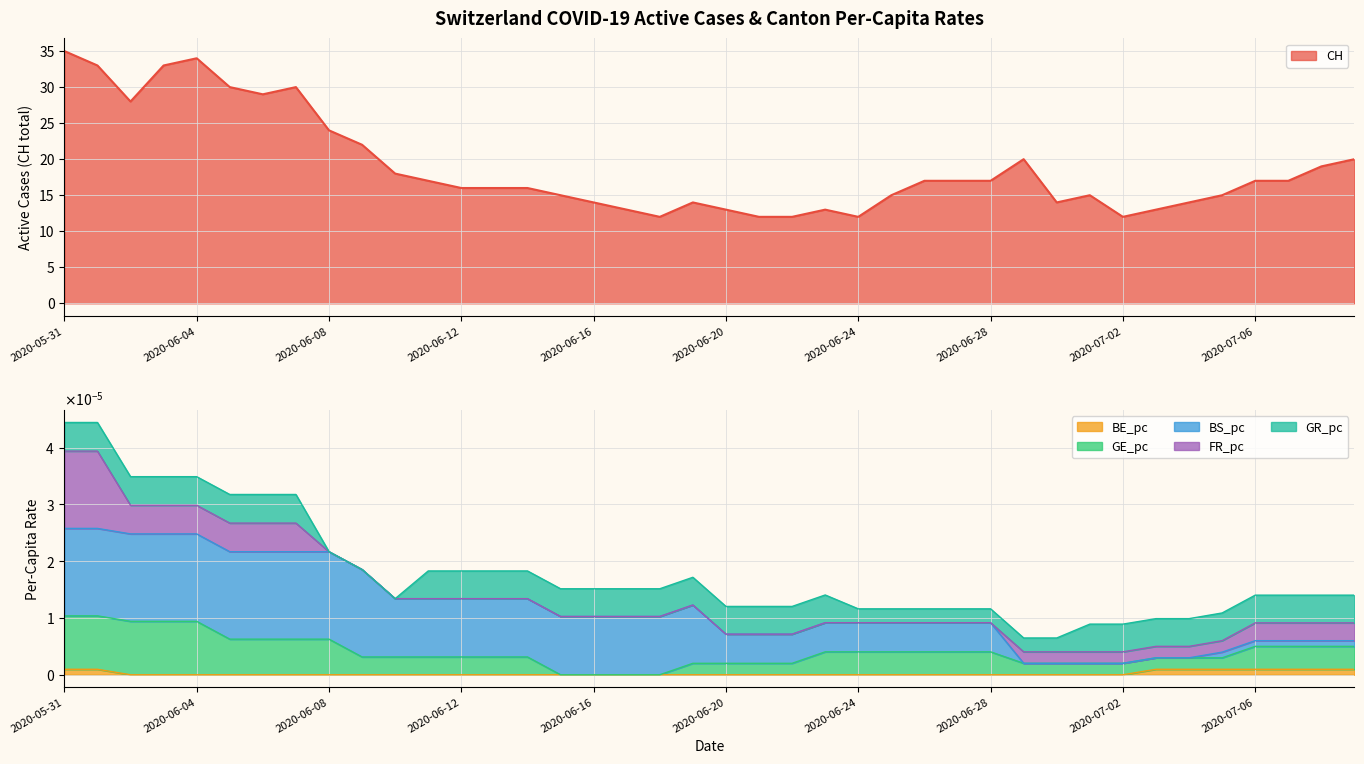

At how many categories does at least one series exceed 15?

23